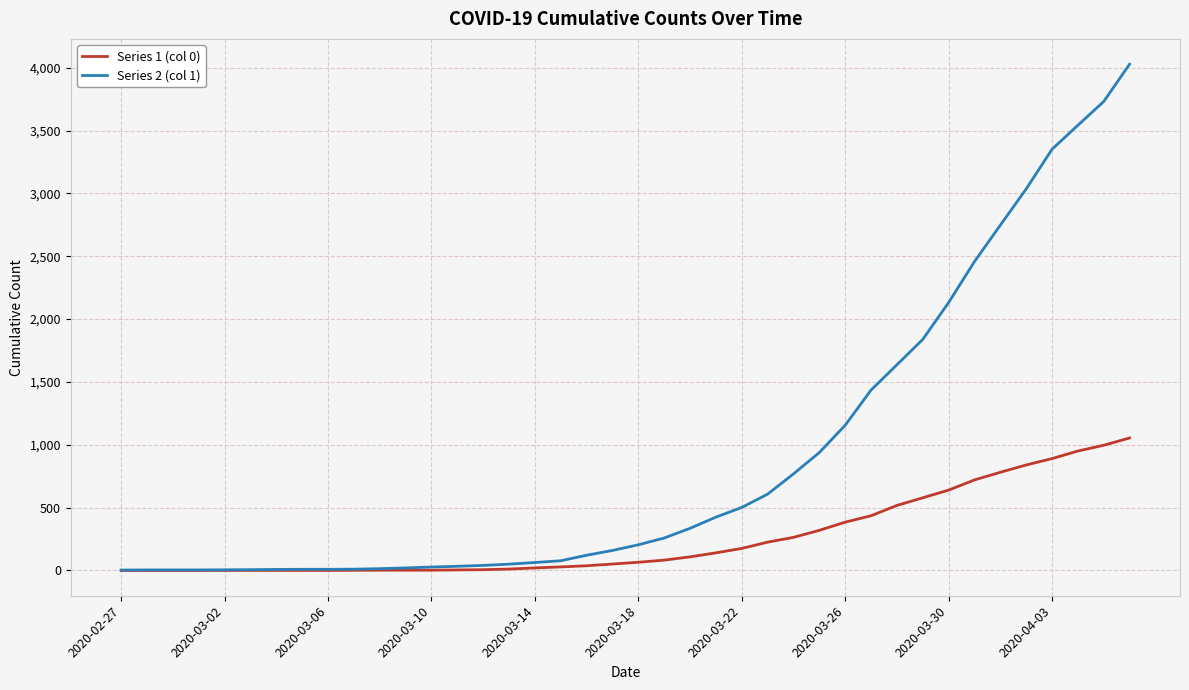

Which series has the largest range (max minus min)?

Series 2 (col 1)